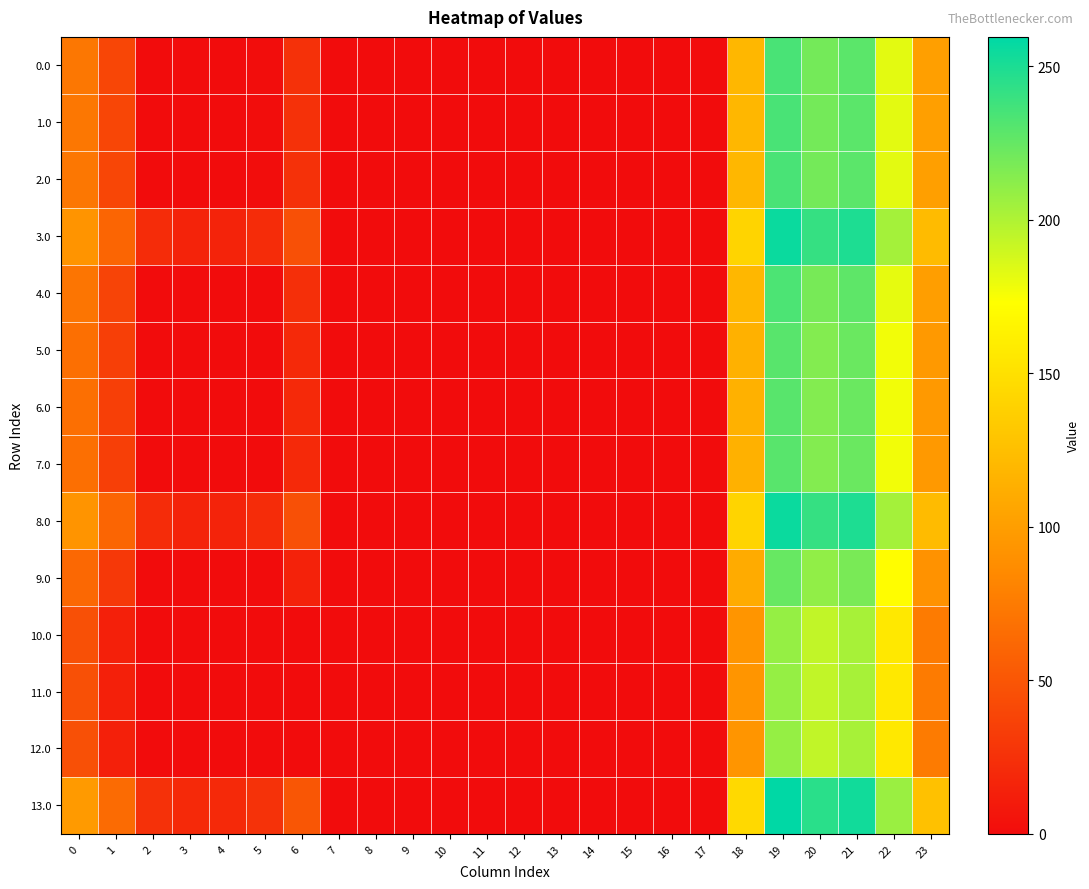

Reading right to left, list all the values displayed in this chart.

0.0: 23=101.3	22=182.3	21=228.4	20=219.9	19=234.5	18=119.6	17=0.0	16=0.0	15=0.0	14=0.0	13=0.0	12=0.0	11=0.0	10=0.0	9=0.0	8=0.0	7=0.0	6=25.0	5=0.8	4=0.0	3=0.0	2=0.3	1=39.5	0=72.0
1.0: 23=101.3	22=182.3	21=228.4	20=219.9	19=234.5	18=119.6	17=0.0	16=0.0	15=0.0	14=0.0	13=0.0	12=0.0	11=0.0	10=0.0	9=0.0	8=0.0	7=0.0	6=25.0	5=0.8	4=0.0	3=0.0	2=0.3	1=39.5	0=72.0
2.0: 23=101.3	22=182.3	21=228.4	20=219.9	19=234.5	18=119.6	17=0.0	16=0.0	15=0.0	14=0.0	13=0.0	12=0.0	11=0.0	10=0.0	9=0.0	8=0.0	7=0.0	6=25.0	5=0.8	4=0.0	3=0.0	2=0.3	1=39.5	0=72.0
3.0: 23=122.3	22=203.3	21=249.4	20=240.9	19=255.5	18=140.6	17=0.0	16=0.0	15=0.0	14=0.0	13=0.0	12=0.0	11=0.0	10=0.0	9=0.0	8=0.0	7=0.0	6=46.0	5=21.8	4=15.9	3=15.4	2=21.3	1=60.5	0=93.0
4.0: 23=100.3	22=181.3	21=227.4	20=218.9	19=233.5	18=118.6	17=0.0	16=0.0	15=0.0	14=0.0	13=0.0	12=0.0	11=0.0	10=0.0	9=0.0	8=0.0	7=0.0	6=24.0	5=0.0	4=0.0	3=0.0	2=0.0	1=38.5	0=71.0
5.0: 23=96.3	22=177.3	21=223.4	20=214.9	19=229.5	18=114.6	17=0.0	16=0.0	15=0.0	14=0.0	13=0.0	12=0.0	11=0.0	10=0.0	9=0.0	8=0.0	7=0.0	6=20.0	5=0.0	4=0.0	3=0.0	2=0.0	1=34.5	0=67.0
6.0: 23=96.3	22=177.3	21=223.4	20=214.9	19=229.5	18=114.6	17=0.0	16=0.0	15=0.0	14=0.0	13=0.0	12=0.0	11=0.0	10=0.0	9=0.0	8=0.0	7=0.0	6=20.0	5=0.0	4=0.0	3=0.0	2=0.0	1=34.5	0=67.0
7.0: 23=96.3	22=177.3	21=223.4	20=214.9	19=229.5	18=114.6	17=0.0	16=0.0	15=0.0	14=0.0	13=0.0	12=0.0	11=0.0	10=0.0	9=0.0	8=0.0	7=0.0	6=20.0	5=0.0	4=0.0	3=0.0	2=0.0	1=34.5	0=67.0
8.0: 23=122.3	22=203.3	21=249.4	20=240.9	19=255.5	18=140.6	17=0.0	16=0.0	15=0.0	14=0.0	13=0.0	12=0.0	11=0.0	10=0.0	9=0.0	8=0.0	7=0.0	6=46.0	5=21.8	4=15.9	3=15.4	2=21.3	1=60.5	0=93.0
9.0: 23=91.3	22=172.3	21=218.4	20=209.9	19=224.5	18=109.6	17=0.0	16=0.0	15=0.0	14=0.0	13=0.0	12=0.0	11=0.0	10=0.0	9=0.0	8=0.0	7=0.0	6=15.0	5=0.0	4=0.0	3=0.0	2=0.0	1=29.5	0=62.0
10.0: 23=75.3	22=156.3	21=202.4	20=193.9	19=208.5	18=93.6	17=0.0	16=0.0	15=0.0	14=0.0	13=0.0	12=0.0	11=0.0	10=0.0	9=0.0	8=0.0	7=0.0	6=0.0	5=0.0	4=0.0	3=0.0	2=0.0	1=13.5	0=46.0
11.0: 23=75.3	22=156.3	21=202.4	20=193.9	19=208.5	18=93.6	17=0.0	16=0.0	15=0.0	14=0.0	13=0.0	12=0.0	11=0.0	10=0.0	9=0.0	8=0.0	7=0.0	6=0.0	5=0.0	4=0.0	3=0.0	2=0.0	1=13.5	0=46.0
12.0: 23=75.3	22=156.3	21=202.4	20=193.9	19=208.5	18=93.6	17=0.0	16=0.0	15=0.0	14=0.0	13=0.0	12=0.0	11=0.0	10=0.0	9=0.0	8=0.0	7=0.0	6=0.0	5=0.0	4=0.0	3=0.0	2=0.0	1=13.5	0=46.0
13.0: 23=126.3	22=207.3	21=253.4	20=244.9	19=259.5	18=144.6	17=0.0	16=0.0	15=0.0	14=0.0	13=0.0	12=0.0	11=0.0	10=0.0	9=0.0	8=0.0	7=0.0	6=50.0	5=25.8	4=19.9	3=19.4	2=25.3	1=64.5	0=97.0